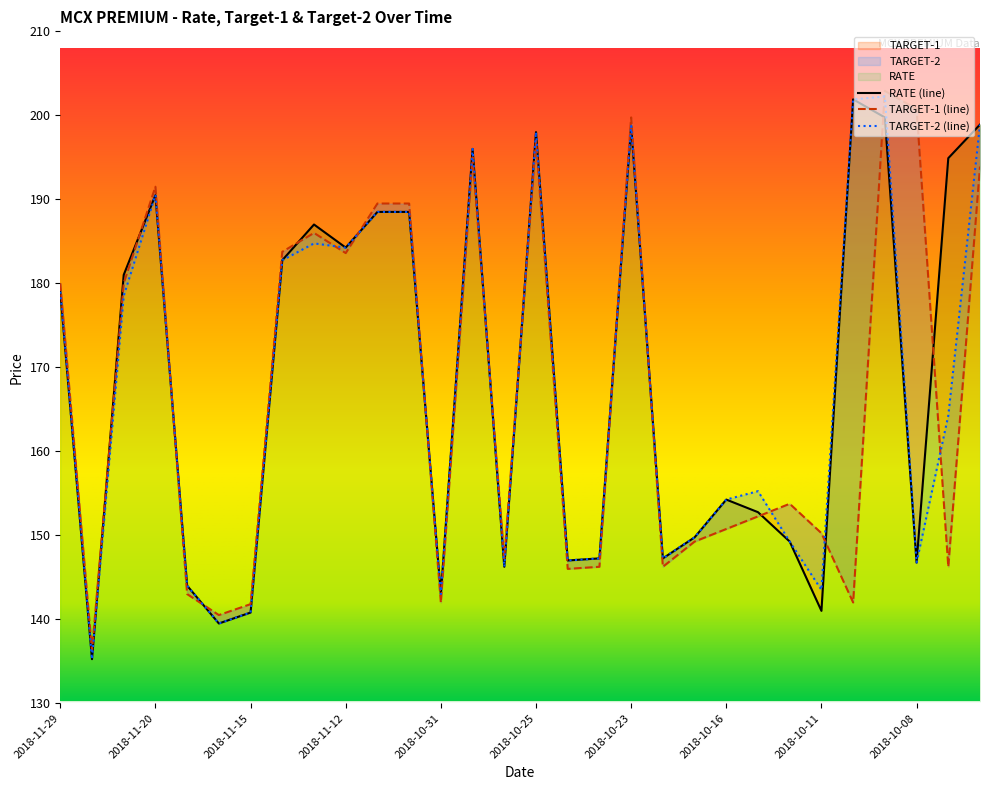

What is the average value of the RATE series?

168.5